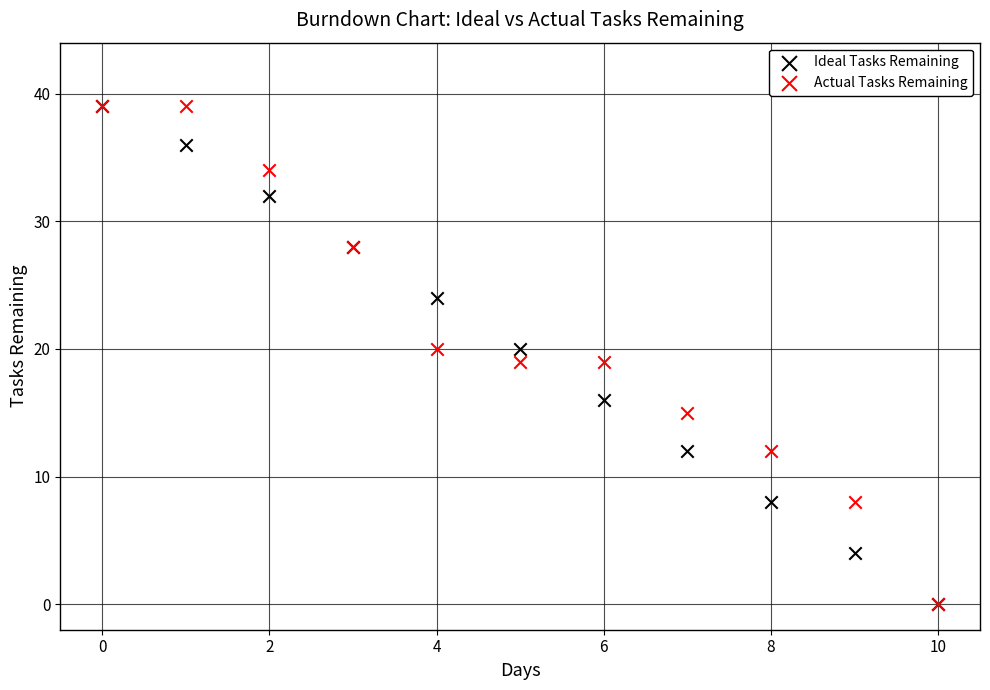

What are all the series names shown in the legend?

Ideal Tasks Remaining, Actual Tasks Remaining